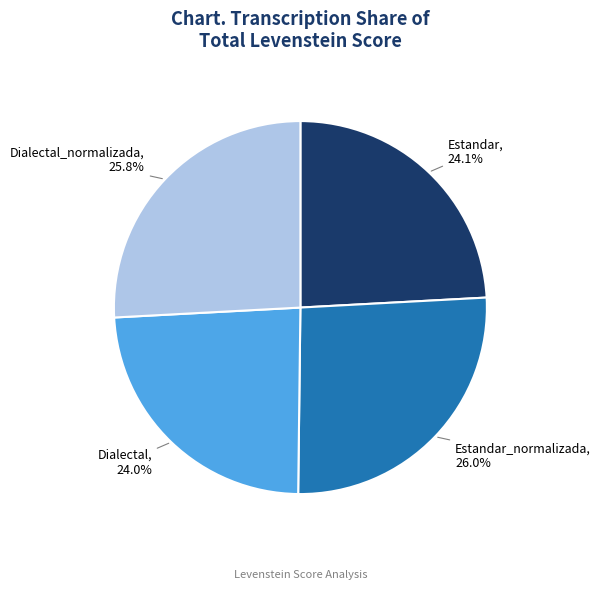

Does any single category account for the majority?

No